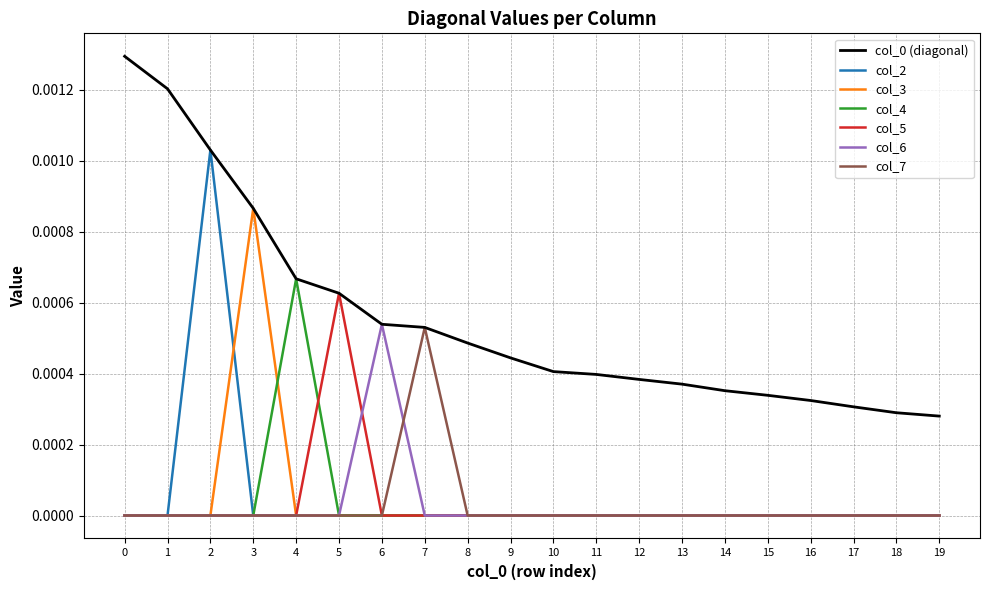

Does the chart have visible grid lines?

Yes